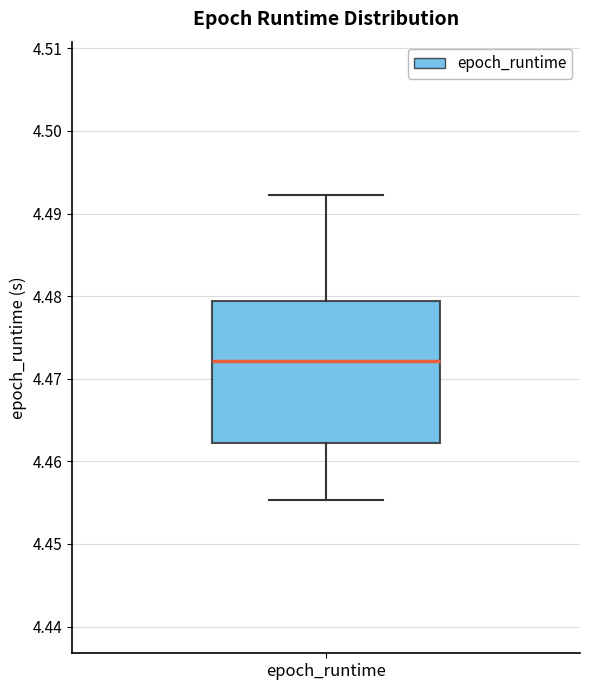

Read this box plot against the y-axis: the position of the median line, the range covered by the box, and the ends of both whiskers. The values are not printed on the chart, so give them approximately, as read against the axis.

median 4.472, box 4.462 to 4.479, whiskers 4.455 to 4.492